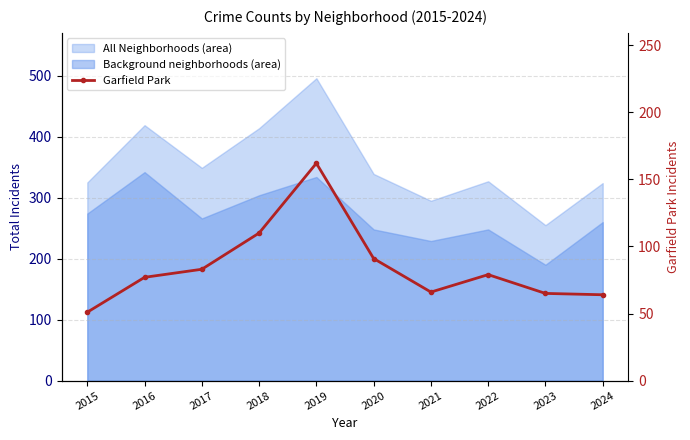

How many points are higher than both their immediate neighbors (excluding endpoints)?

2